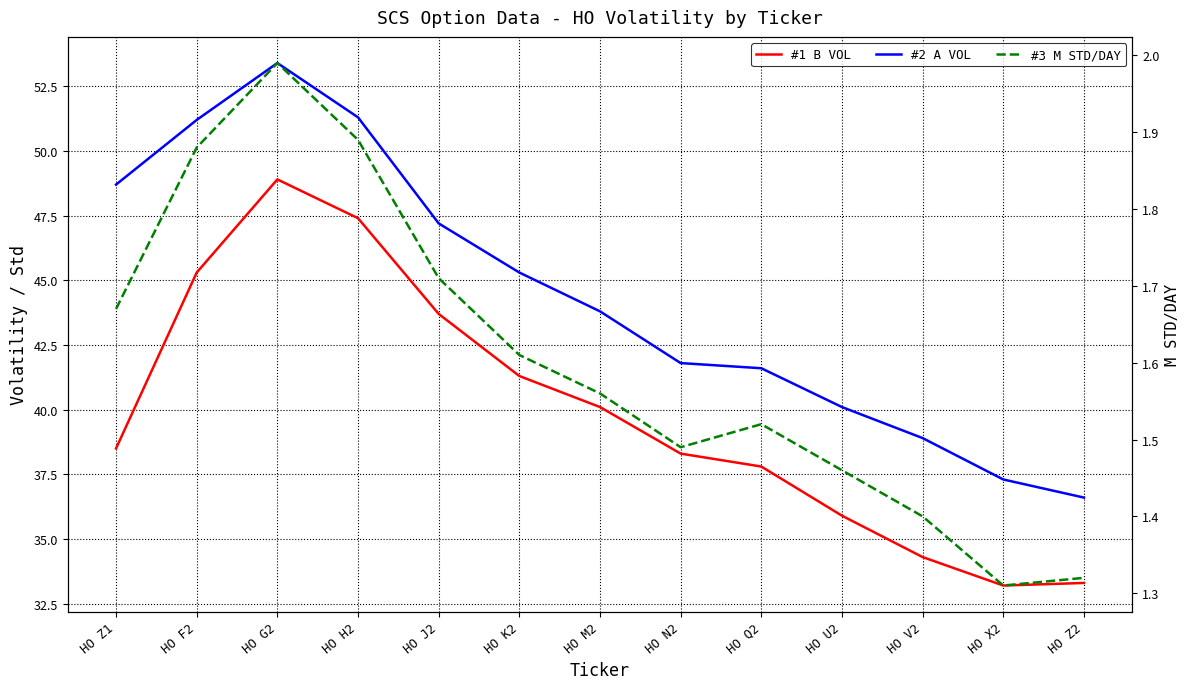

True or false: #1 B VOL and #2 A VOL intersect in this chart.

False